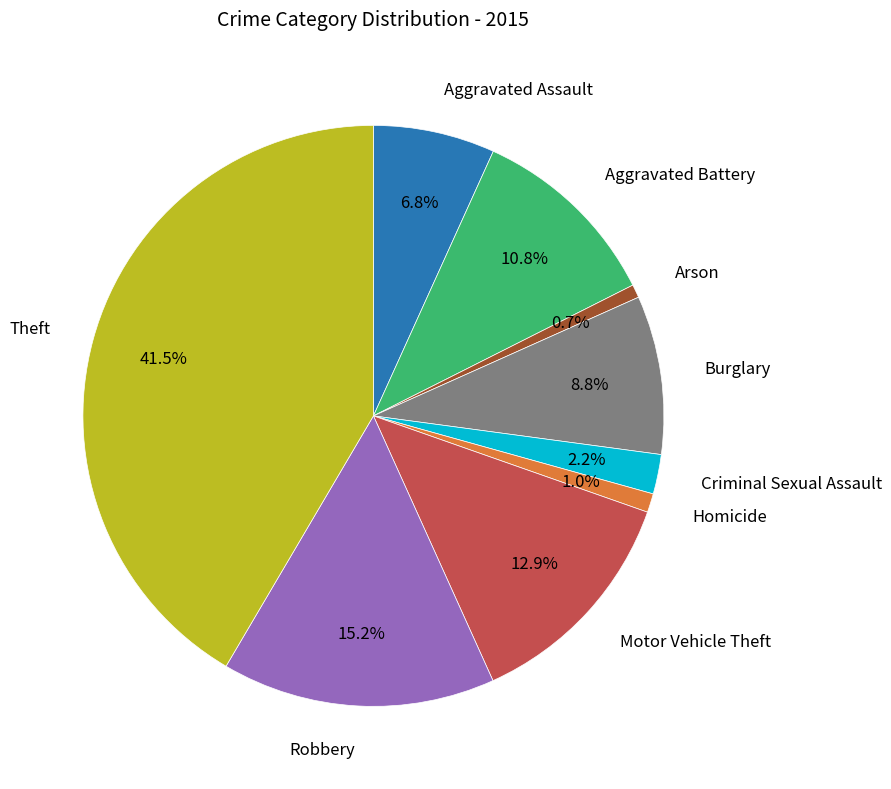

Does any single category account for the majority?

No